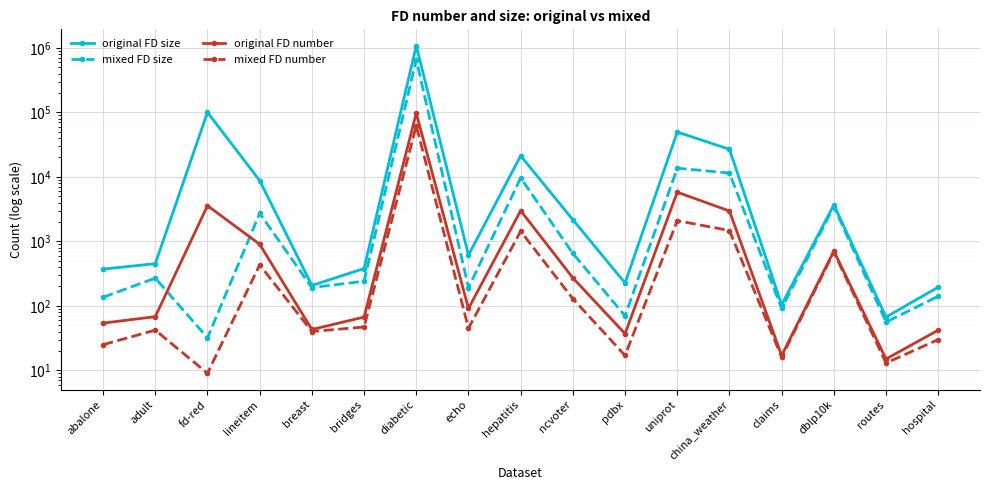

At which category is the sum across all series the highest?

diabetic